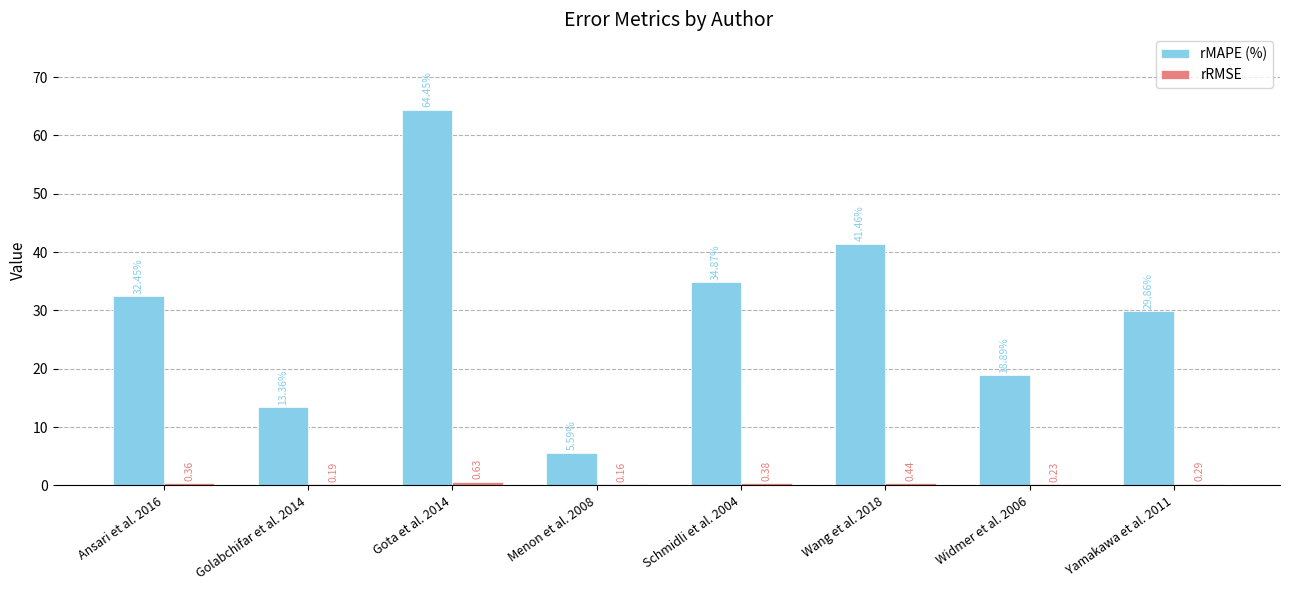

At which category is the sum across all series the highest?

Gota et al. 2014